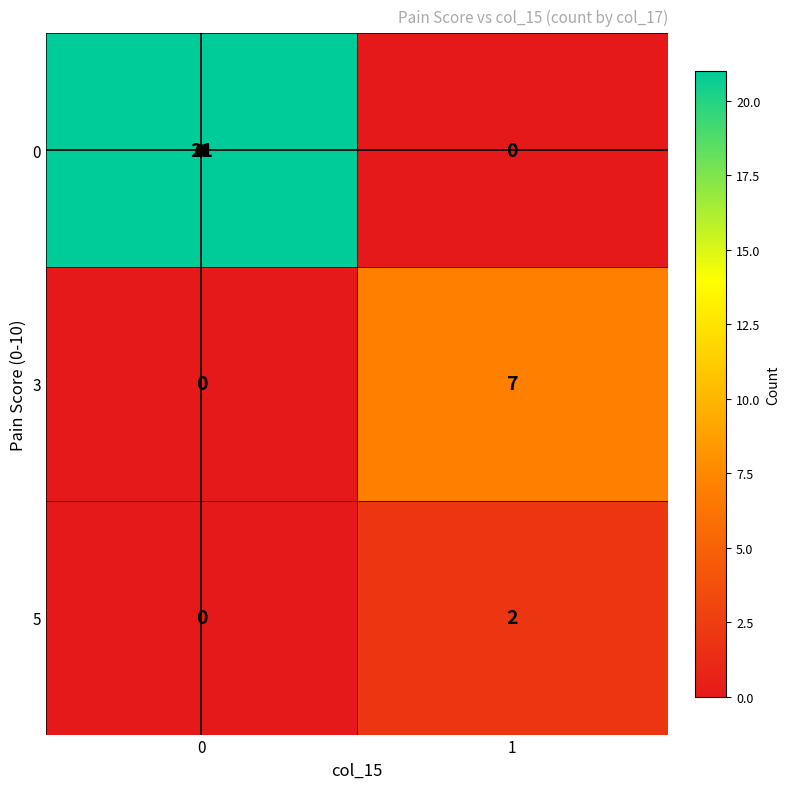

What is the total value across all series at 0?

21